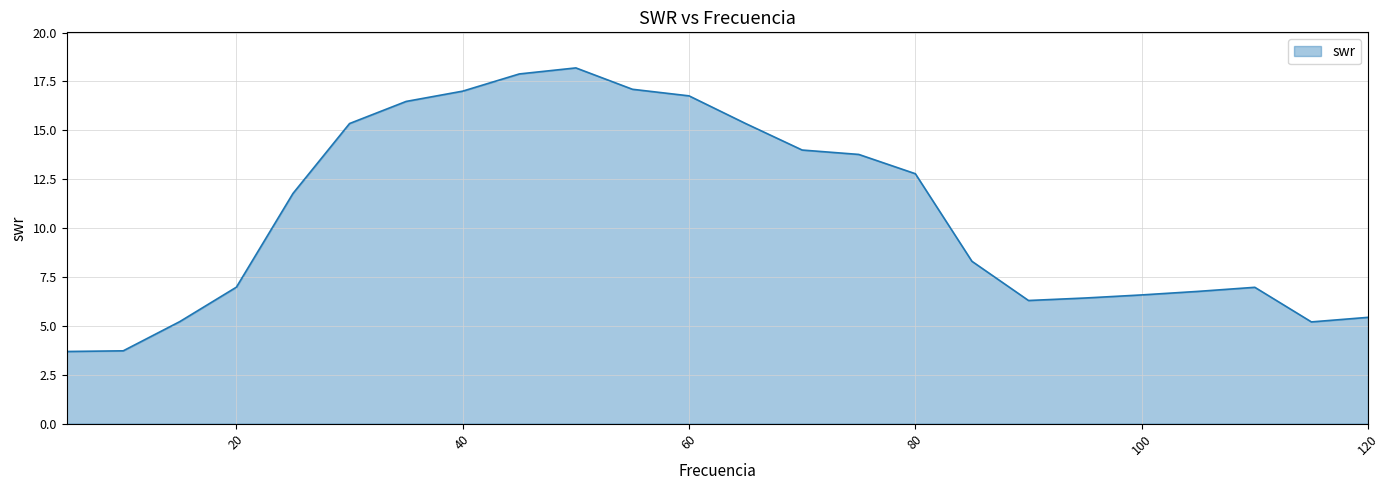

What is the difference between the maximum and minimum values?

14.5